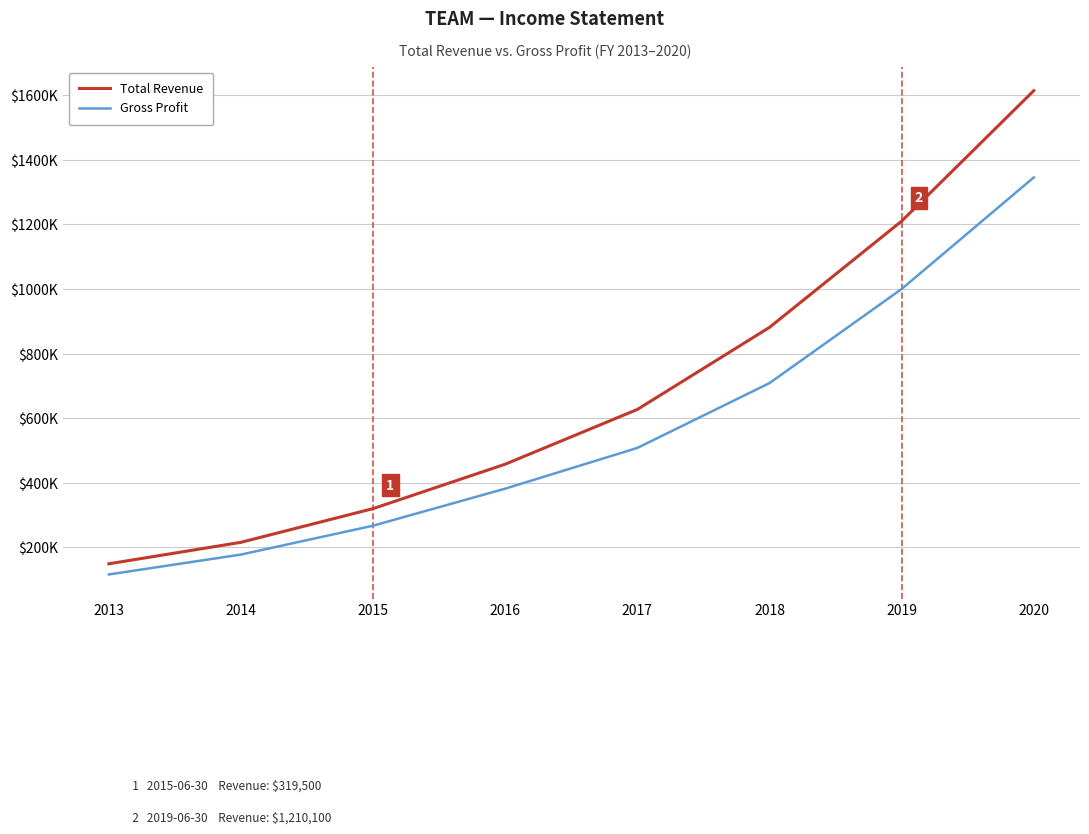

Which series has the largest total across all categories?

Total Revenue